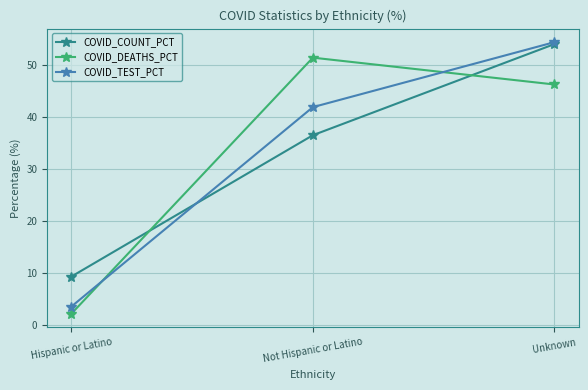

What is the label of the 1st point from the right?

Unknown